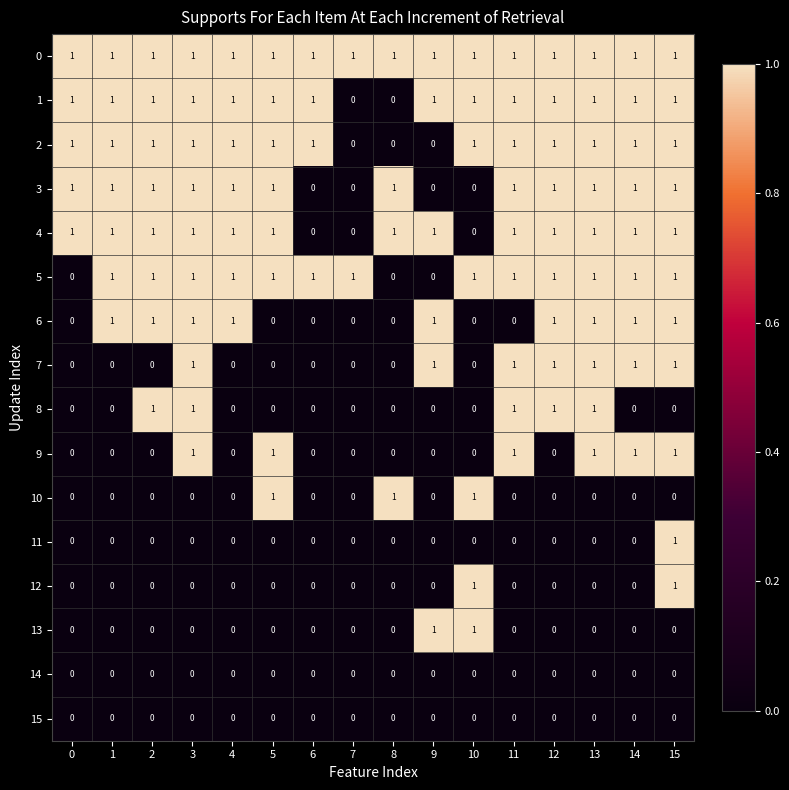

At which category is the sum across all series the highest?

15